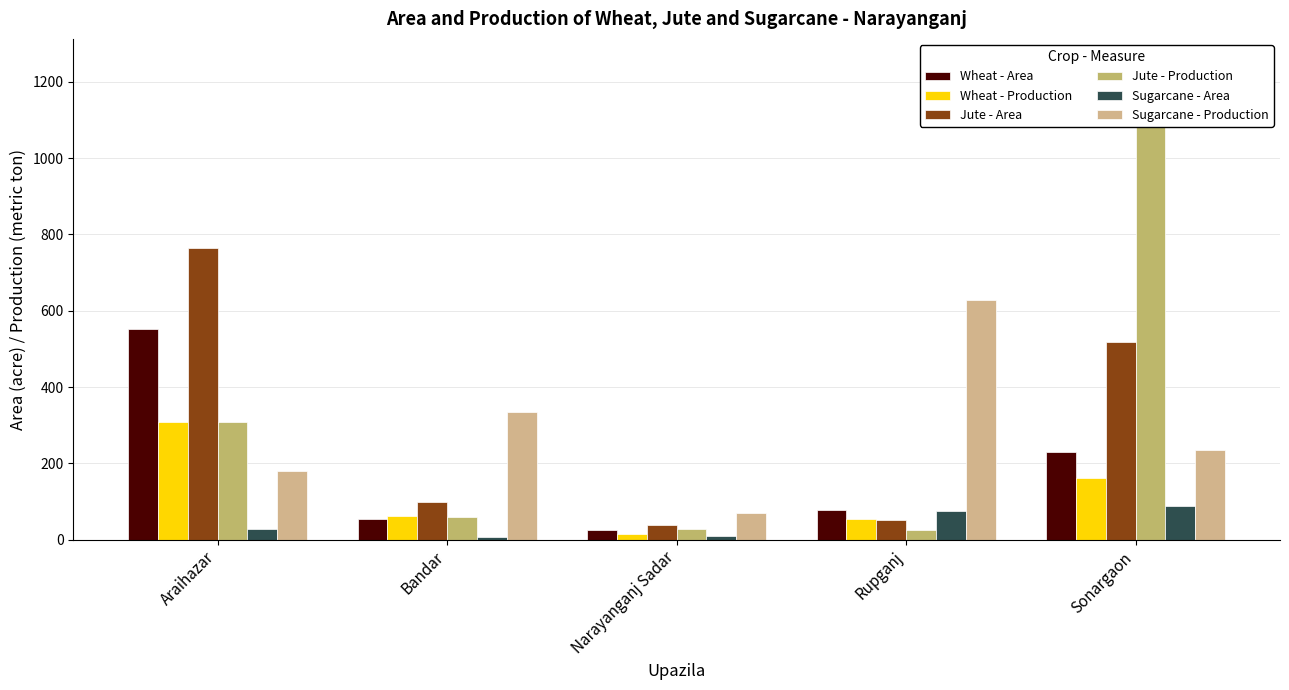

Where does the Wheat - Area series first go above 79?

Araihazar